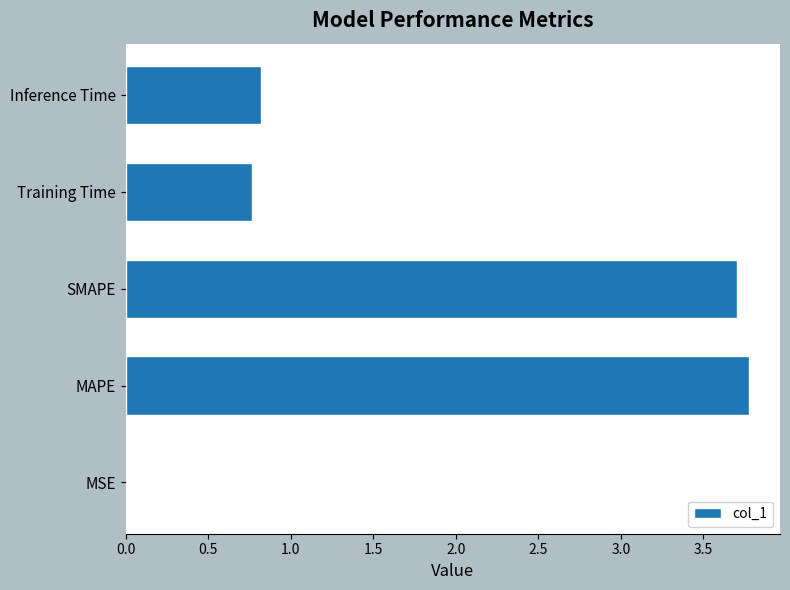

What is the change in value from SMAPE to Inference Time?

-2.9